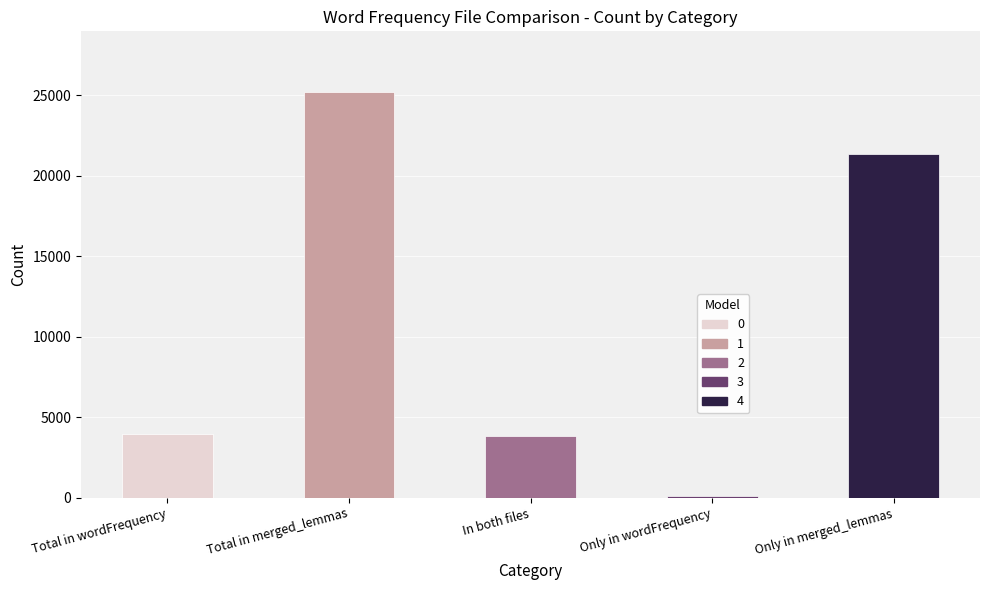

What is the sum of all values?

54427